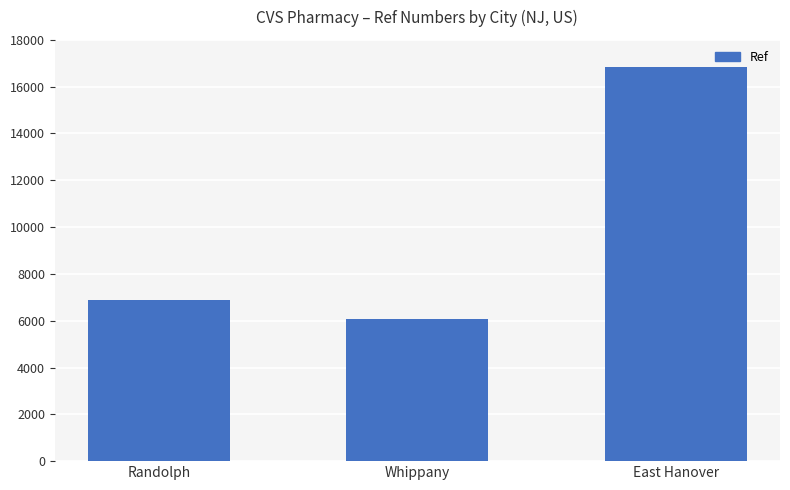

At which label is the value closest to 11445?

Randolph